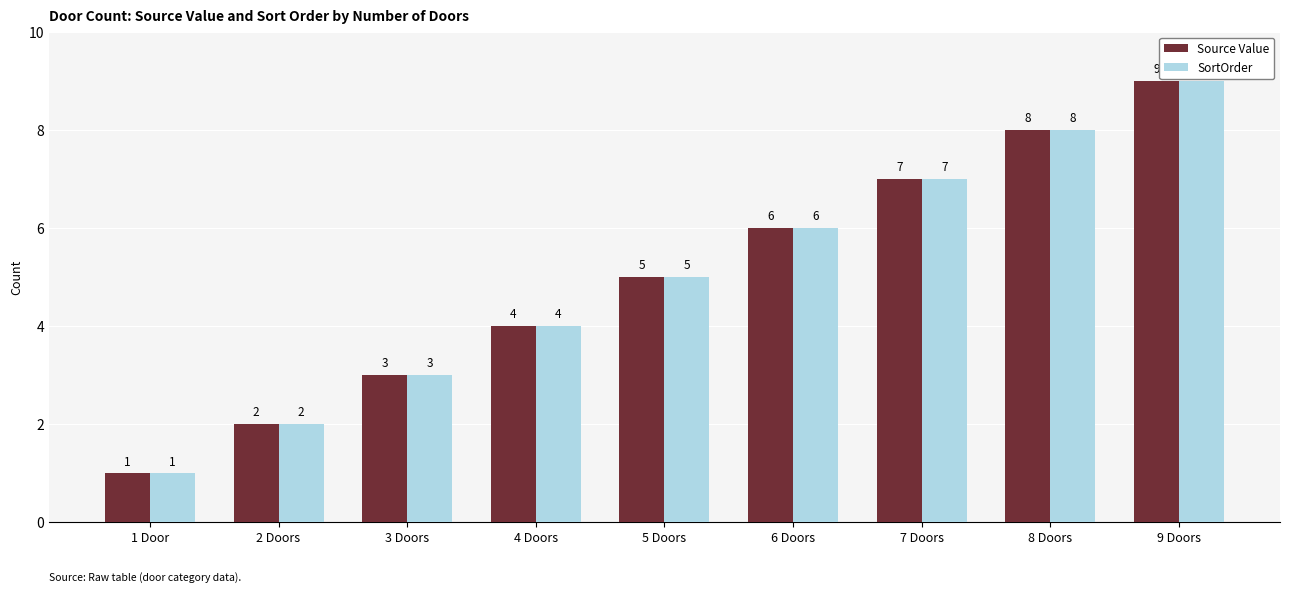

The value of Source Value at 5 Doors is 7. True or false?

False